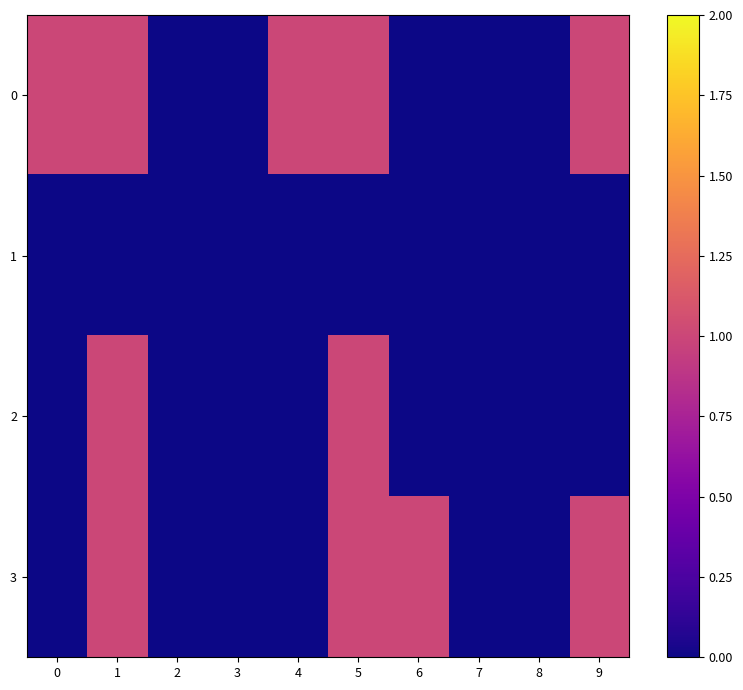

At 0, list the series in order from smallest to largest.

1, 2, 3, 0